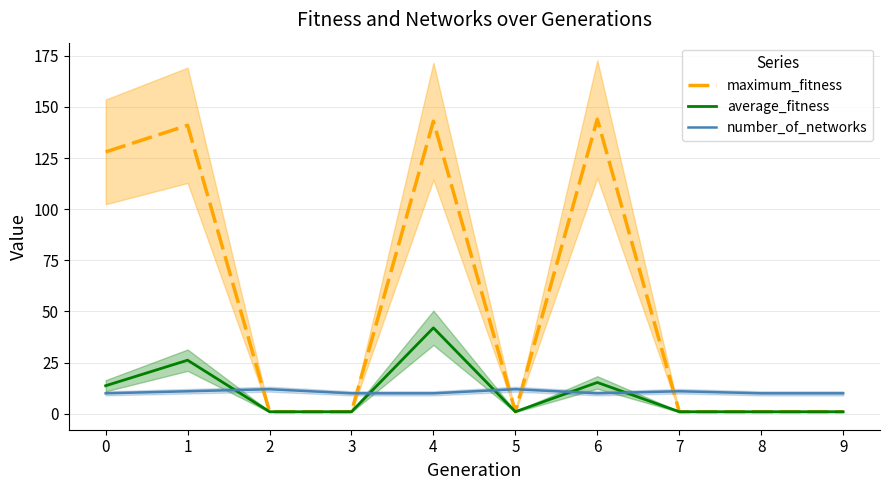

List the series in order of their peak value, highest first.

maximum_fitness, average_fitness, number_of_networks